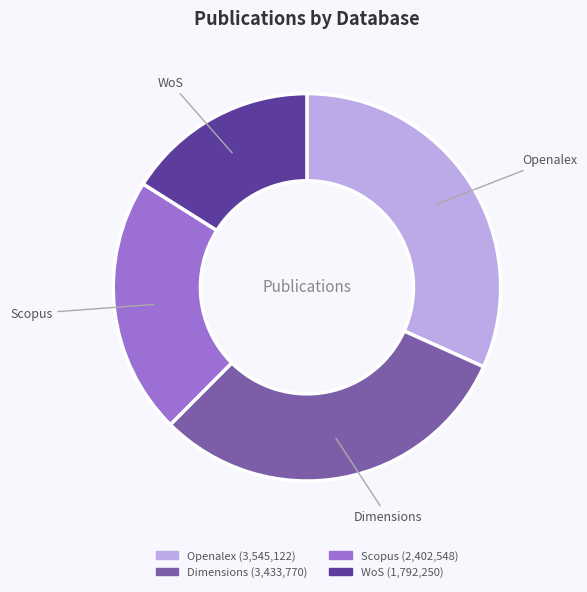

True or false: Scopus accounts for 22% of the total.

True